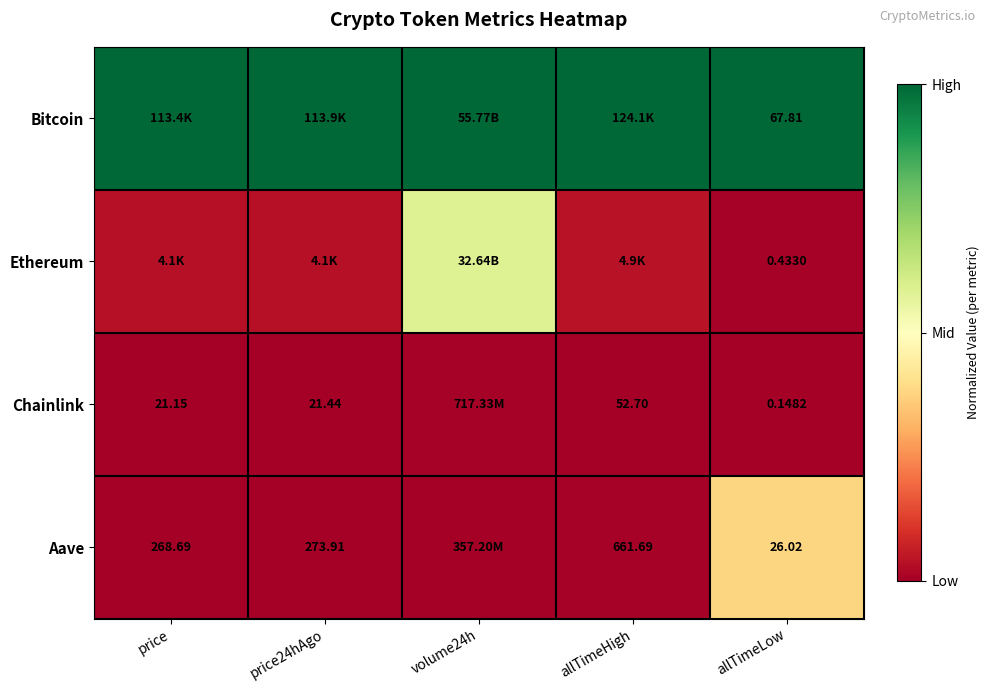

At allTimeLow, list the series in order from largest to smallest.

Bitcoin, Aave, Ethereum, Chainlink